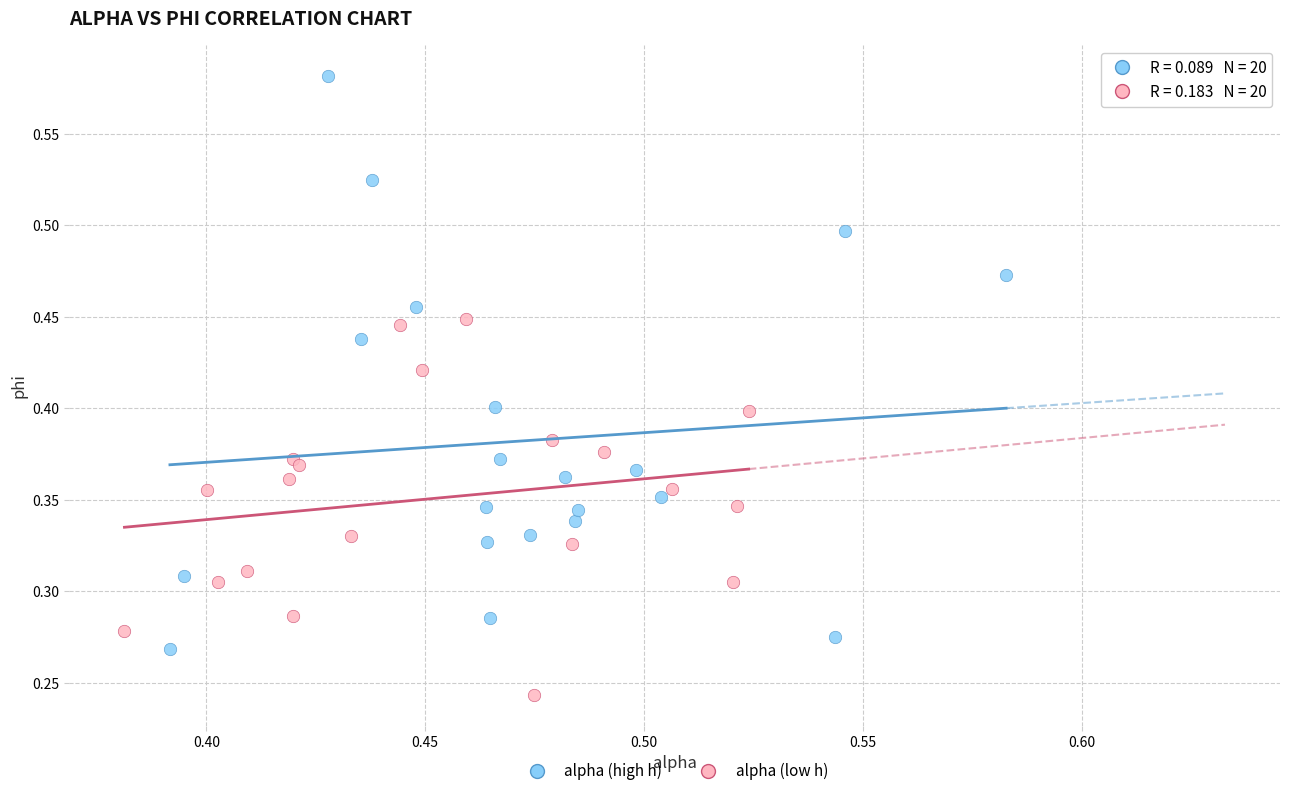

Which series reaches the minimum Y coordinate?

alpha (low h)